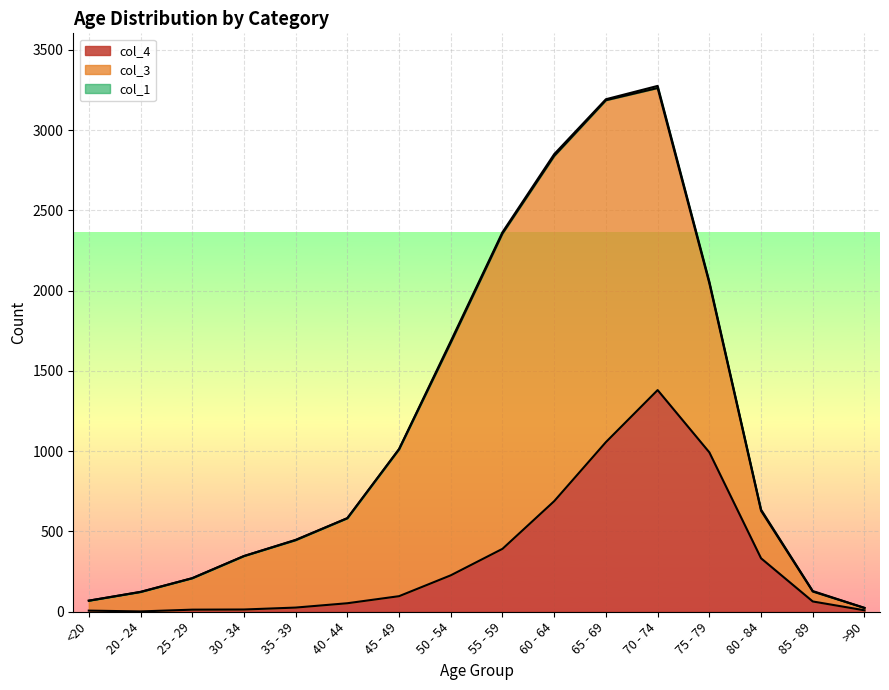

How many interior local peaks does the col_4 series have?

1